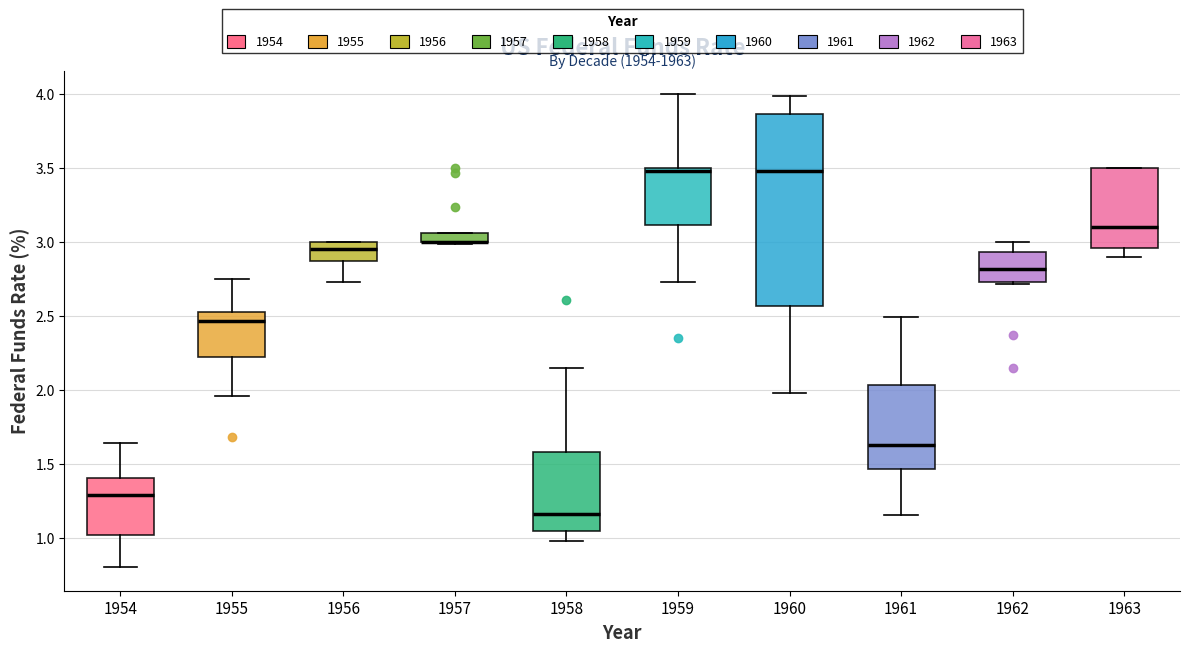

Comparing the boxes themselves (not the whiskers), which one is the tallest?

1960